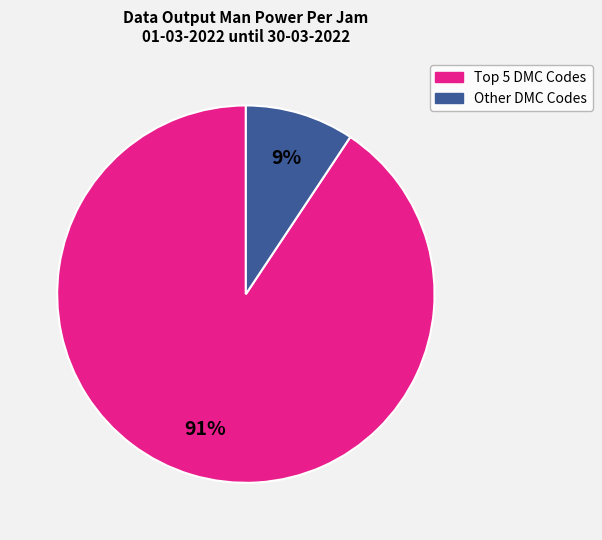

To the nearest percent, what is the average slice percentage?

50%